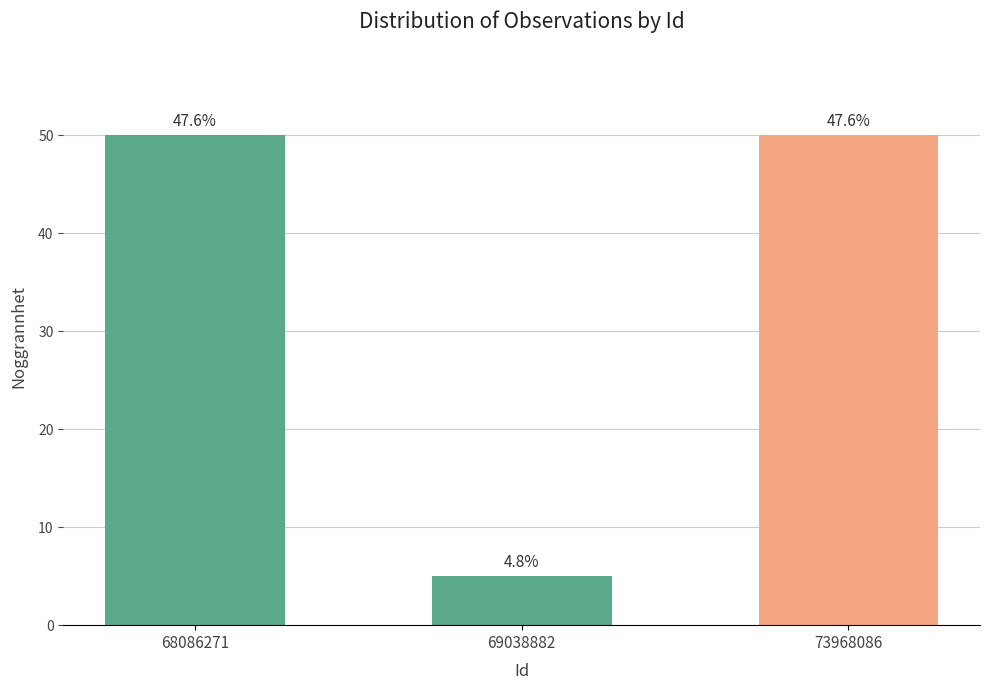

Is it true that the value at 68086271 is 50?

True